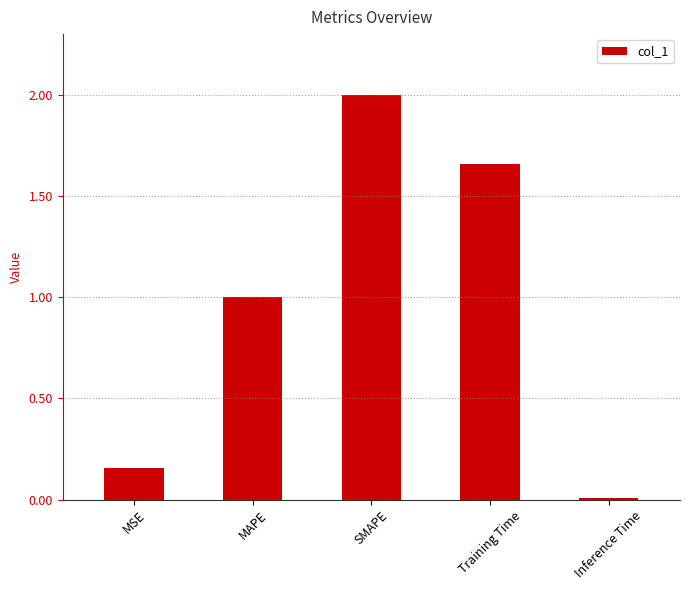

What is the sum of all values?

4.8